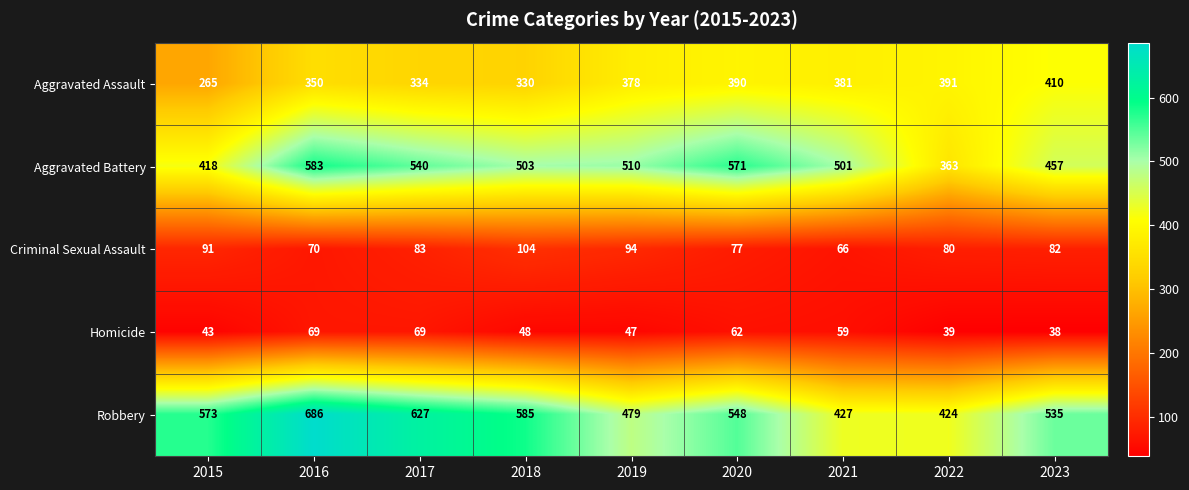

What value does the Criminal Sexual Assault series have at 2019, to the nearest 10?

90